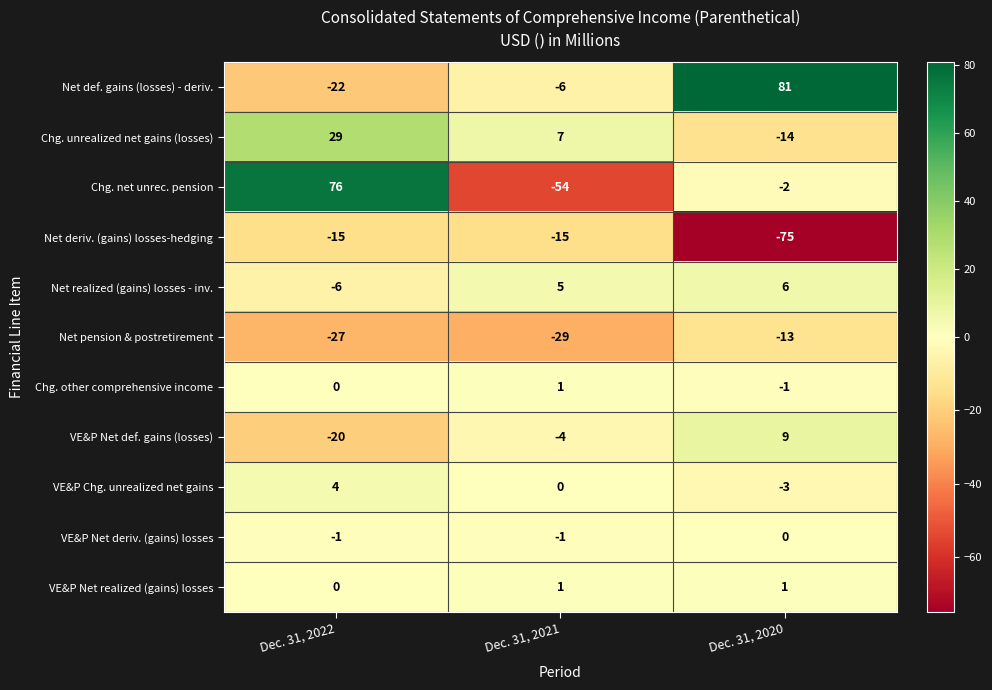

Count the VE&P Chg. unrealized net gains values in the range -3 to 4.

3